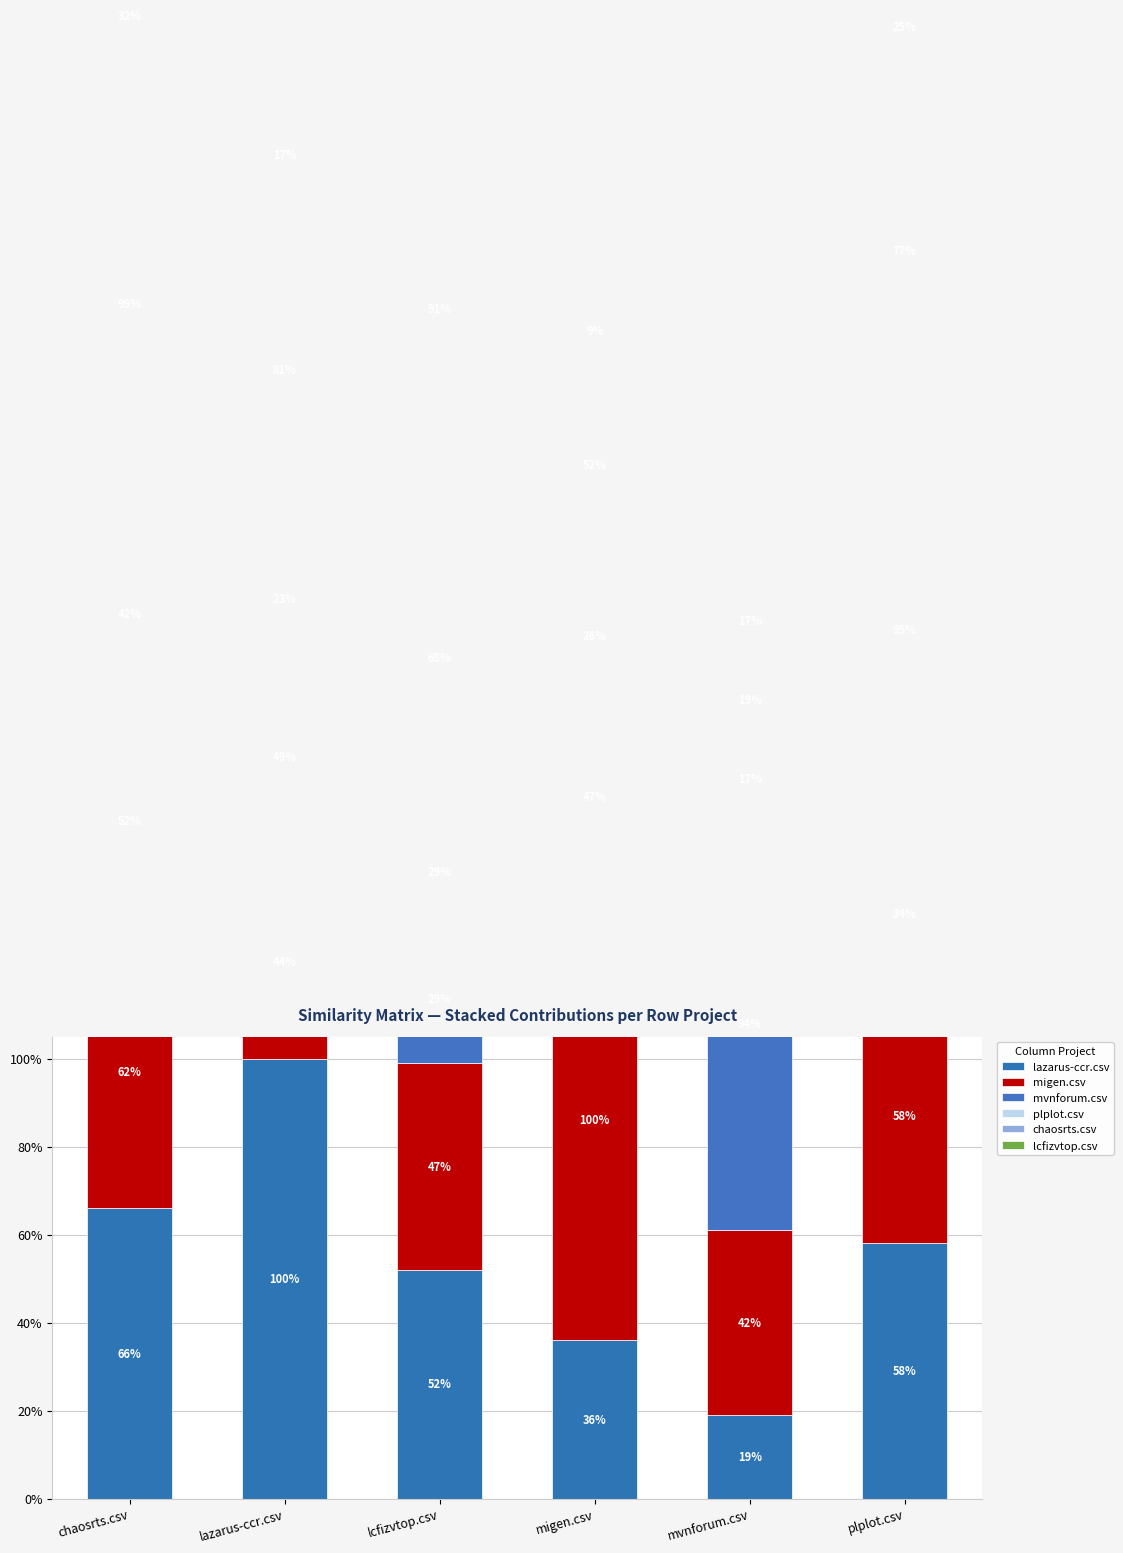

How many bars are there in each group?

6